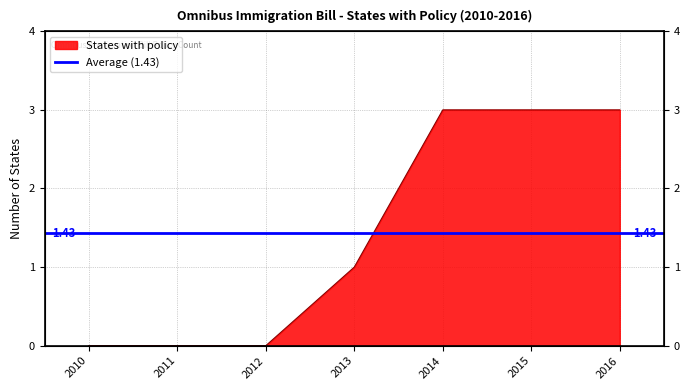

Rank the categories by value from highest to lowest.

2014, 2015, 2016, 2013, 2010, 2011, 2012